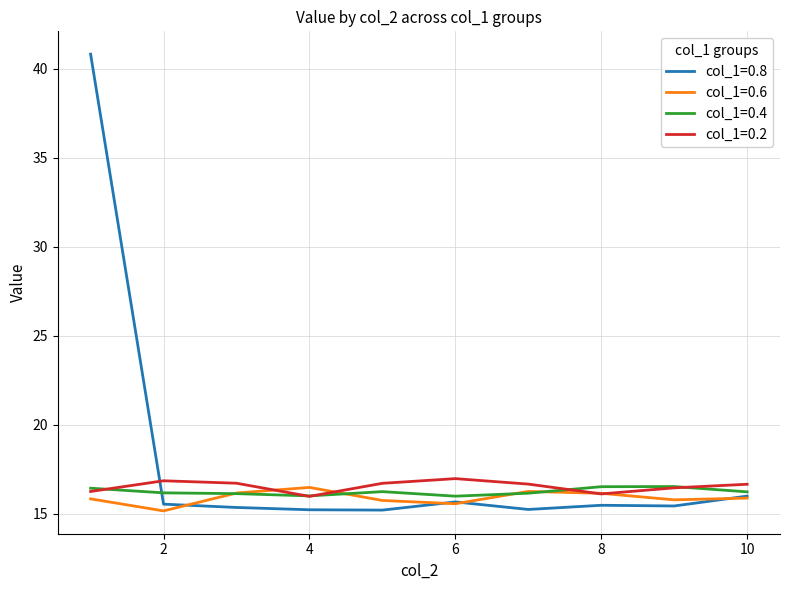

Which series has the largest range (max minus min)?

col_1=0.8